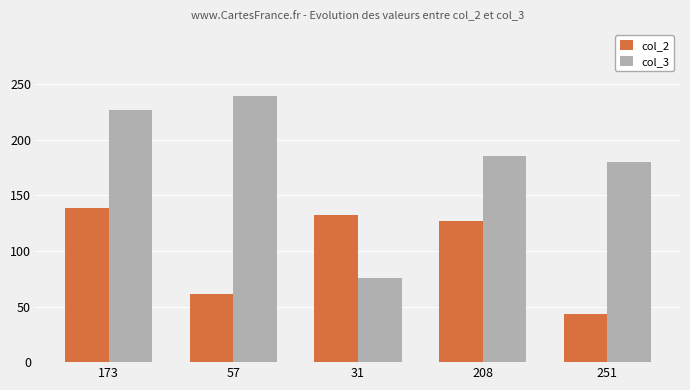

What is the difference between the highest and lowest values at 251?

137